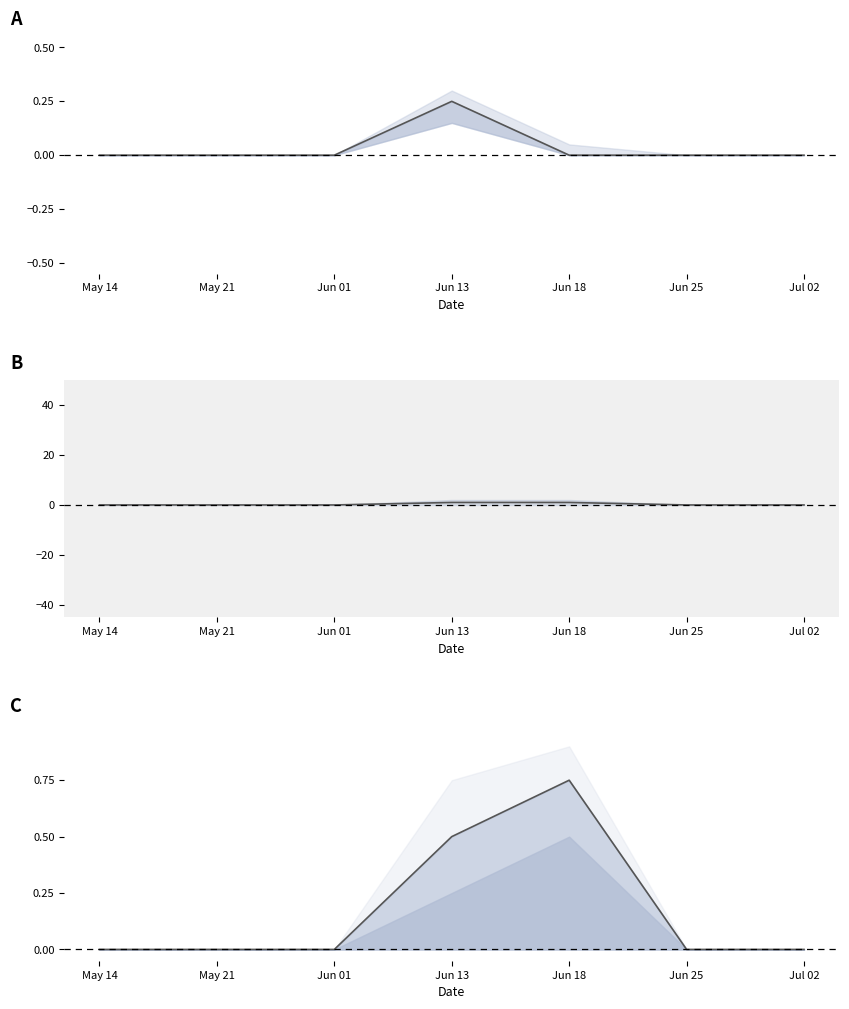

What is the sum of all values?

1.2